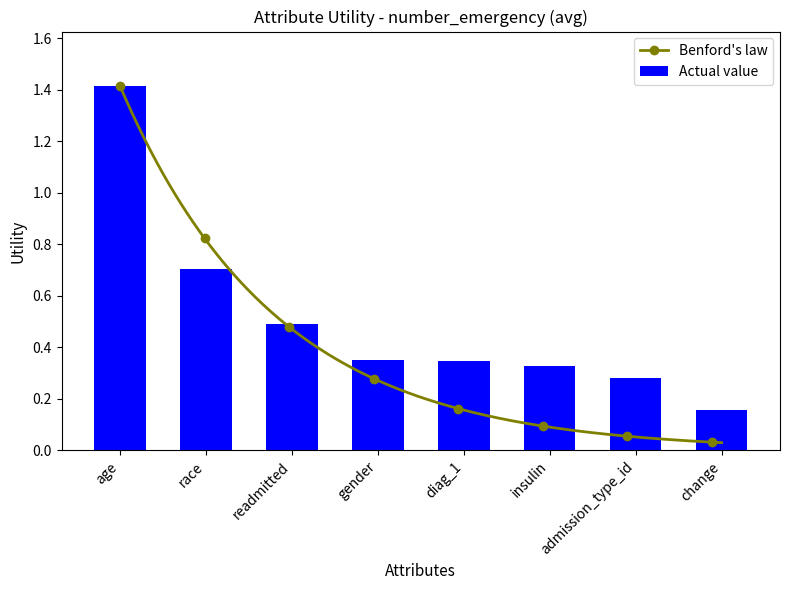

Reading left to right, extract all data points from this chart.

age=1.4	race=0.7	readmitted=0.5	gender=0.4	diag_1=0.3	insulin=0.3	admission_type_id=0.3	change=0.2